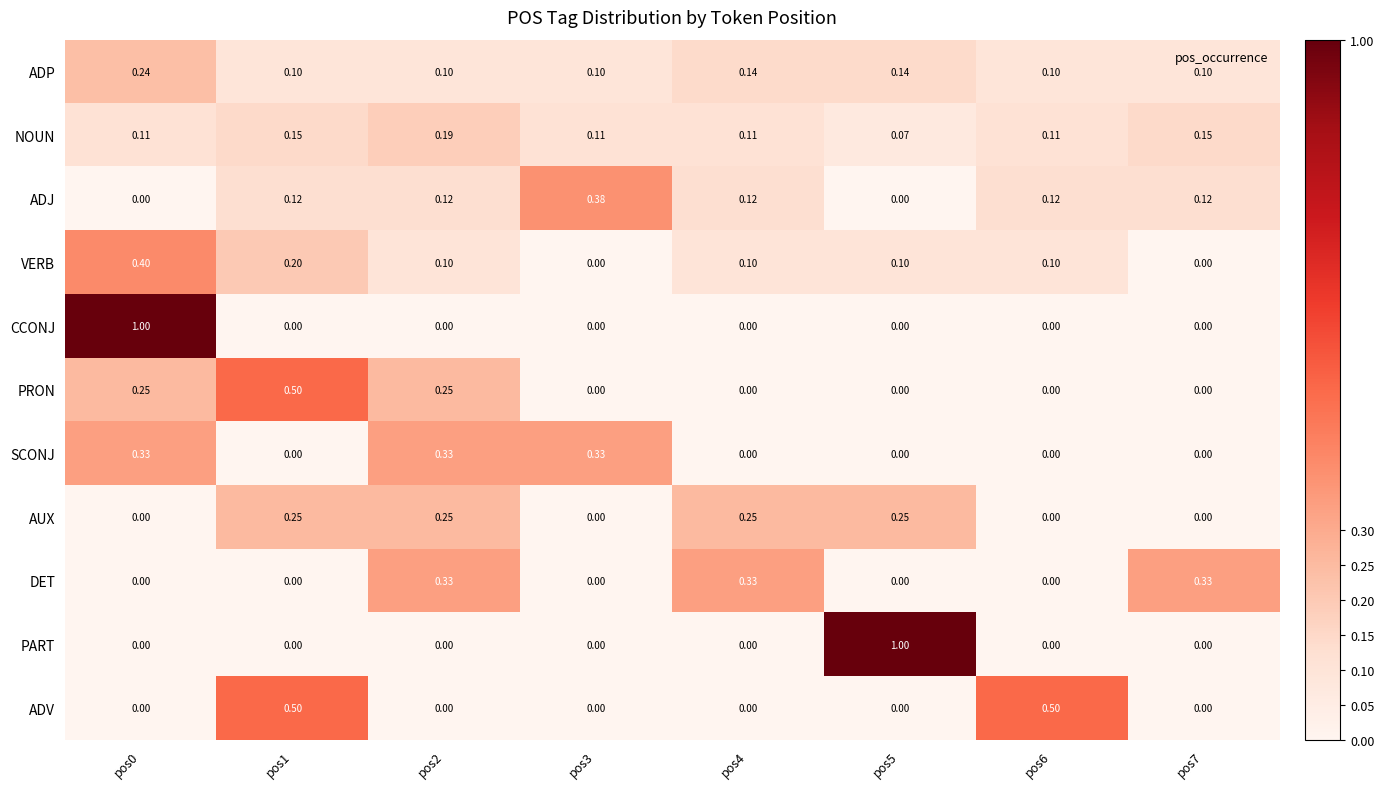

Between pos0 and pos6, which series saw the biggest shift?

CCONJ